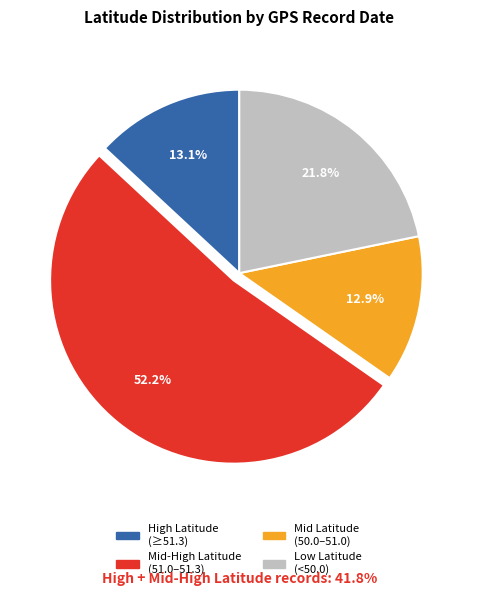

Count the number of slices in the pie.

4